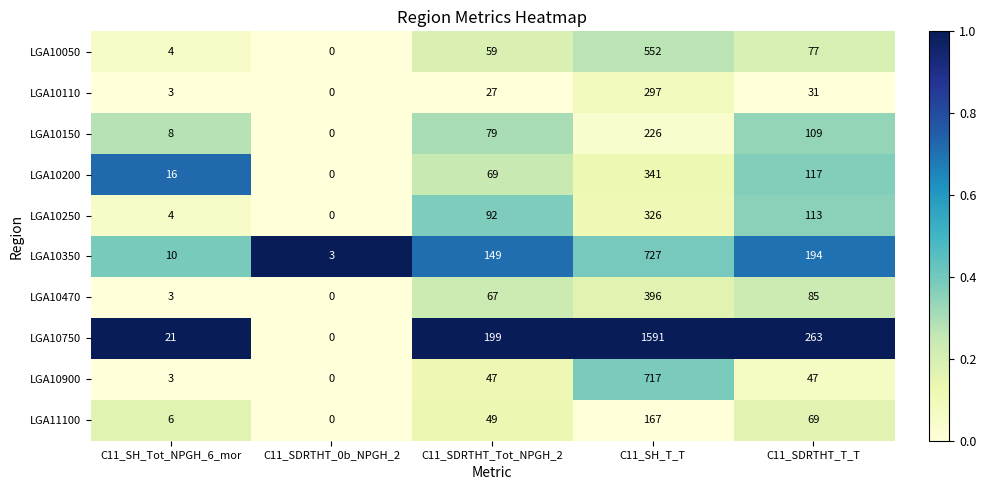

Is it true that LGA10200 equals 0 at C11_SDRTHT_0b_NPGH_2?

True